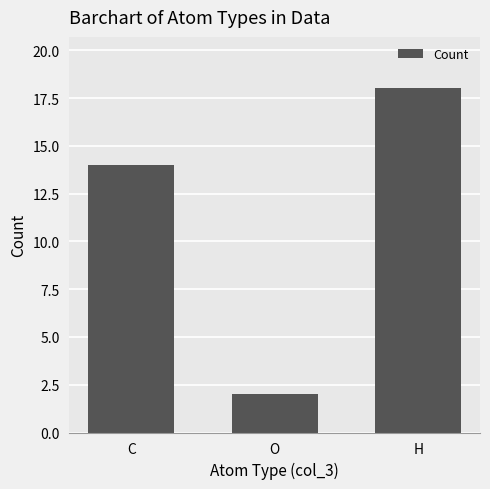

Reading left to right, list all the values displayed in this chart.

C=14	O=2	H=18